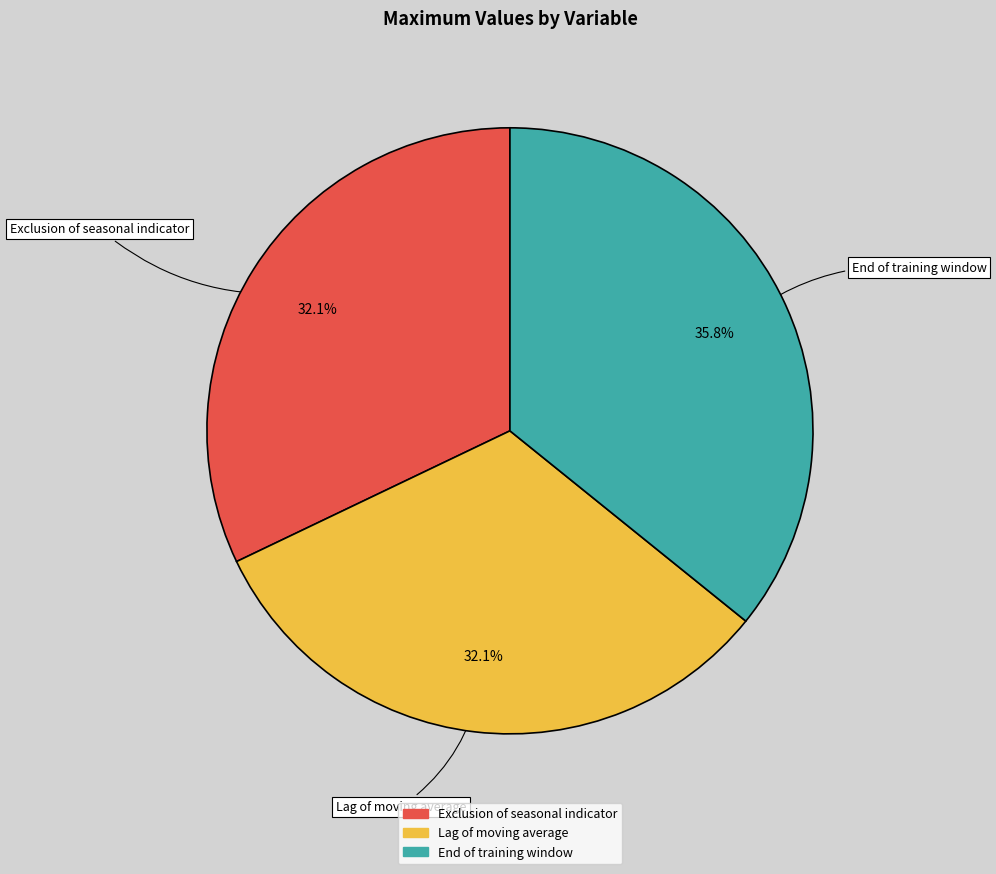

Which category has the biggest portion of the pie?

End of training window